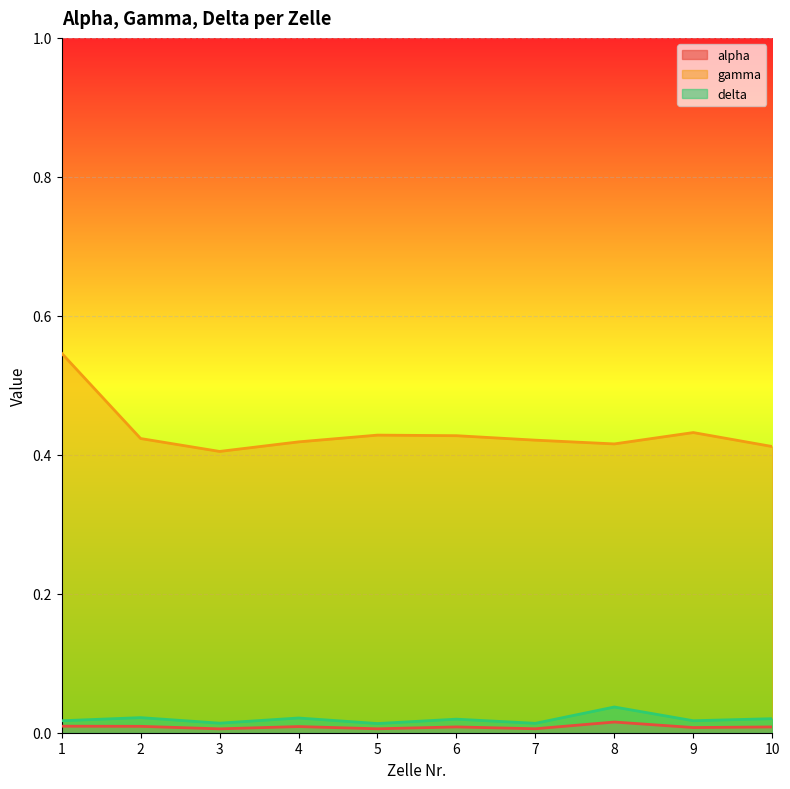

How many lines are shown in the chart?

3